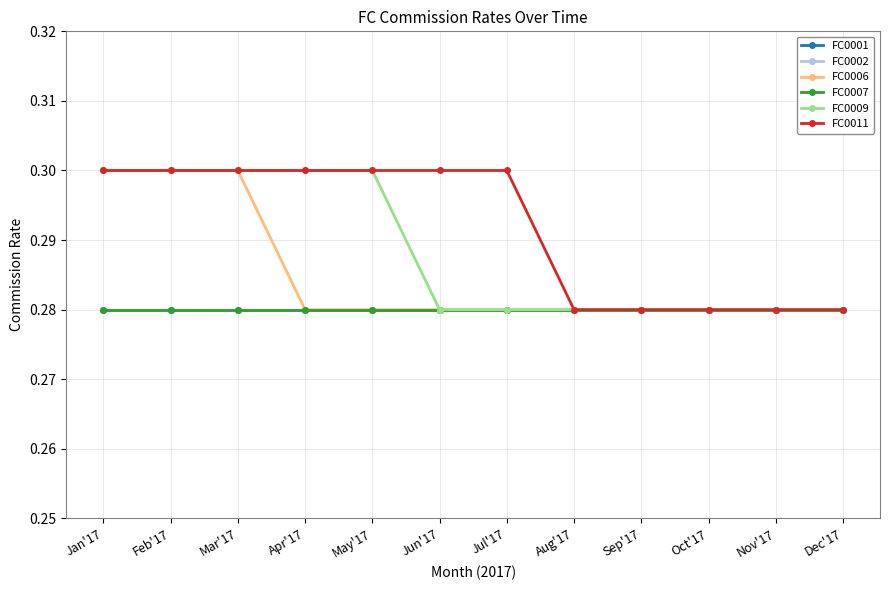

Does the chart have visible grid lines?

Yes